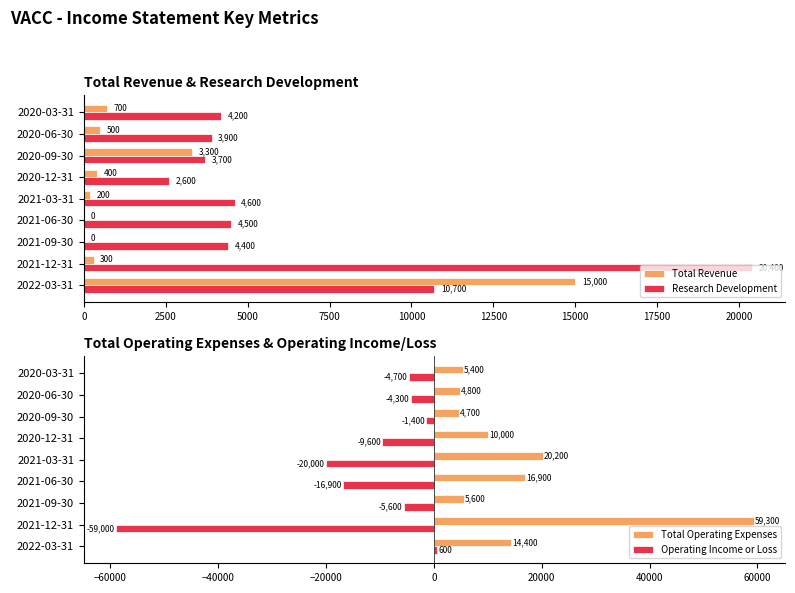

What is the maximum value shown in the chart?

59300